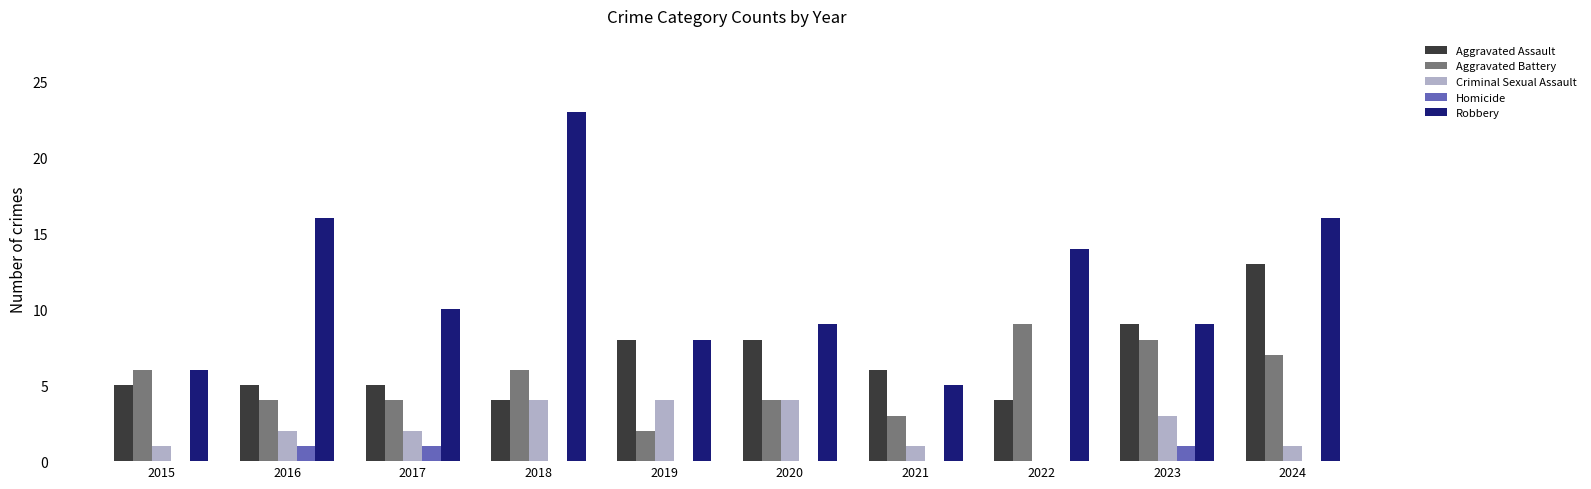

Which series changed the most between 2015 and 2022?

Robbery